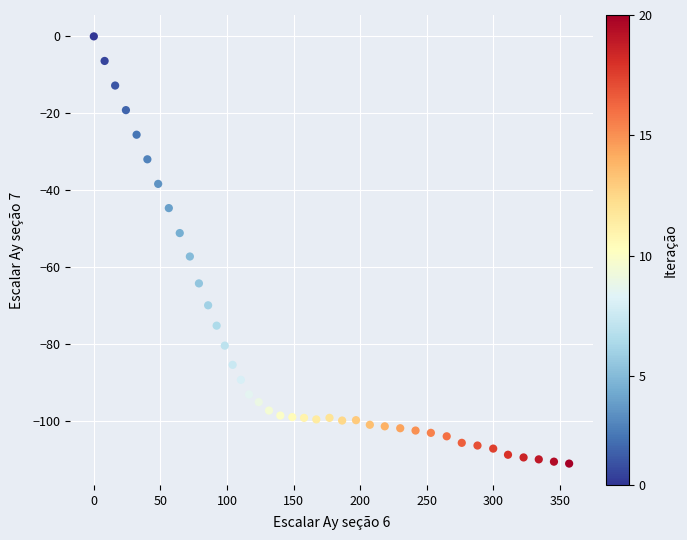

What is the range of X values (max minus min)?

356.8